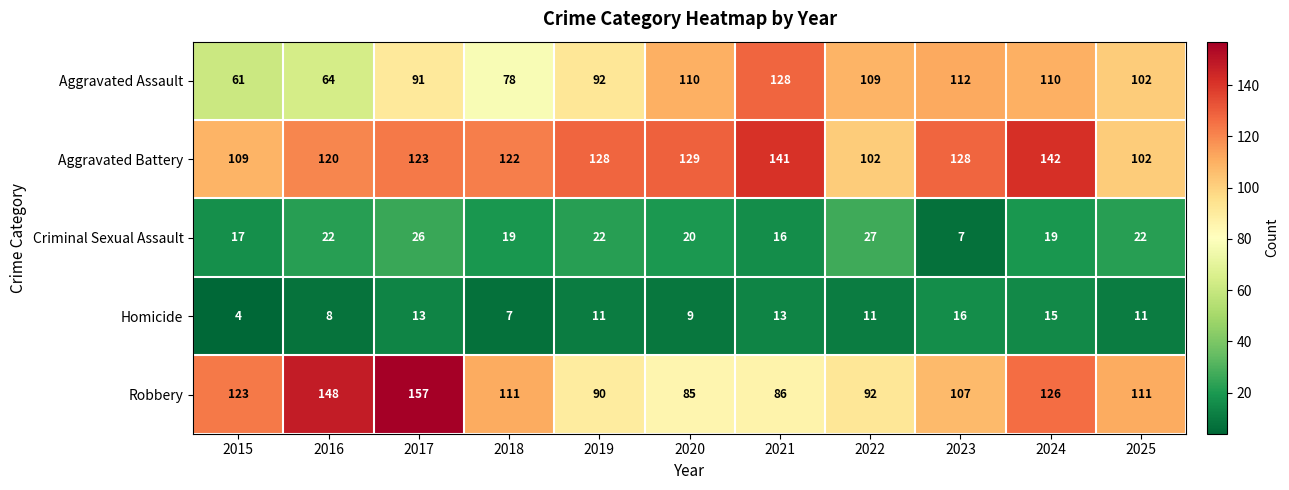

Which series has the largest range (max minus min)?

Robbery